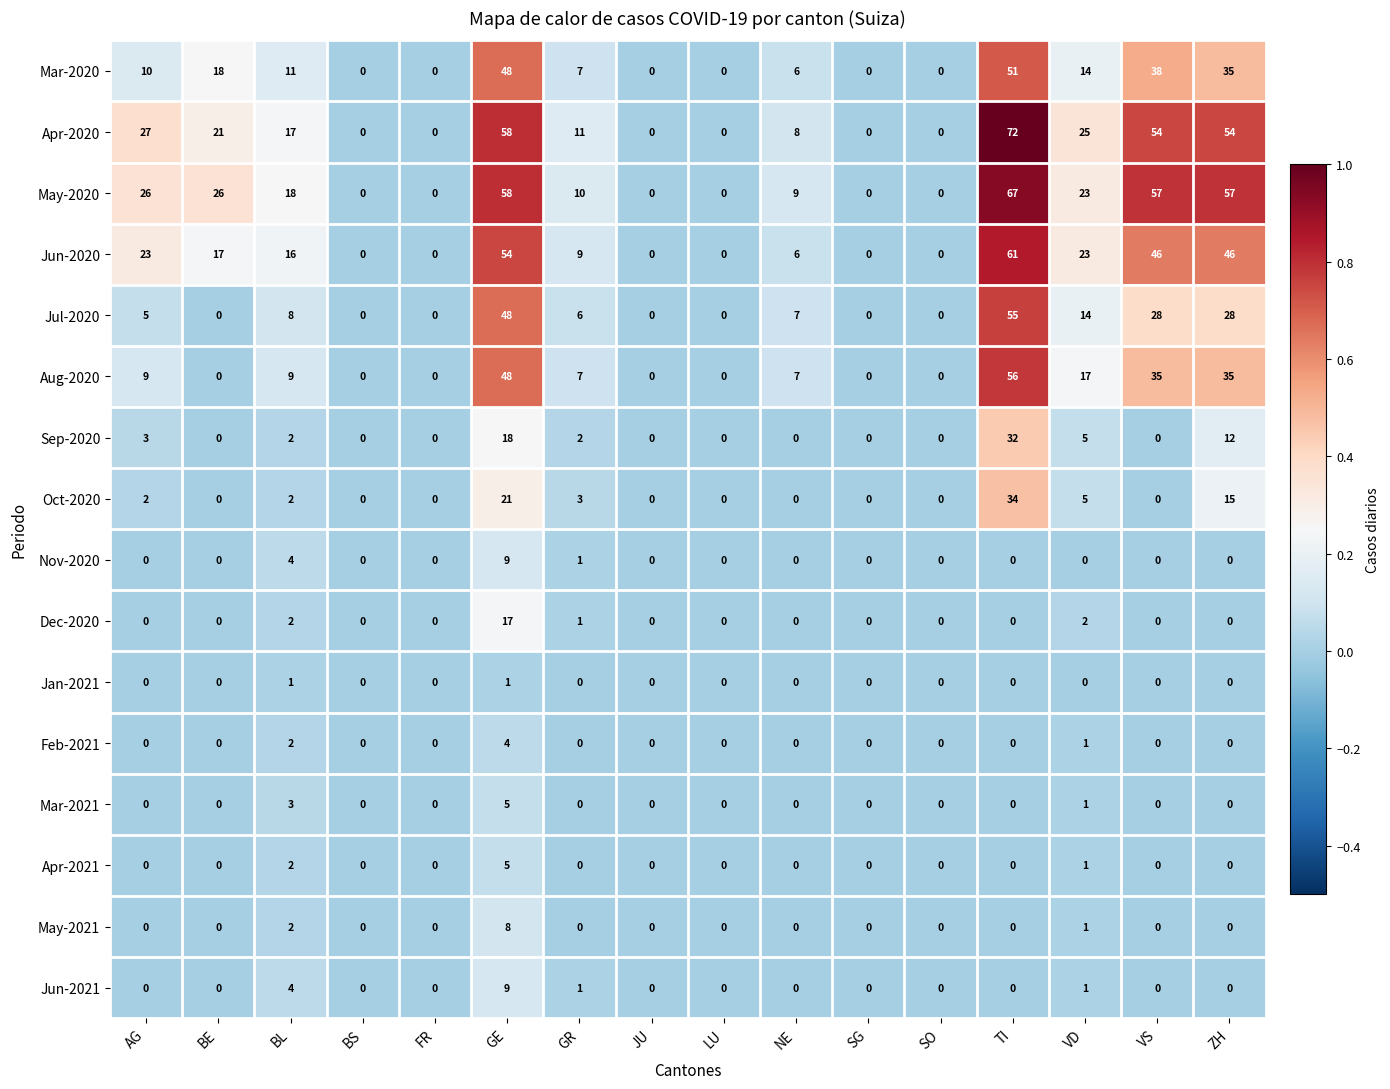

Which label corresponds to the largest value in the chart?

TI